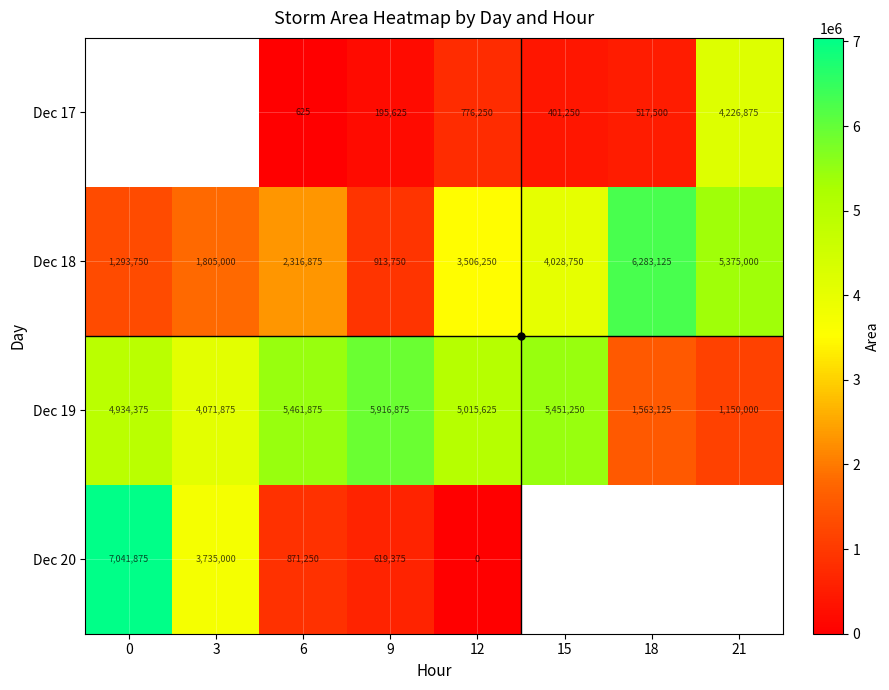

Between 9 and 15, which is larger?

15